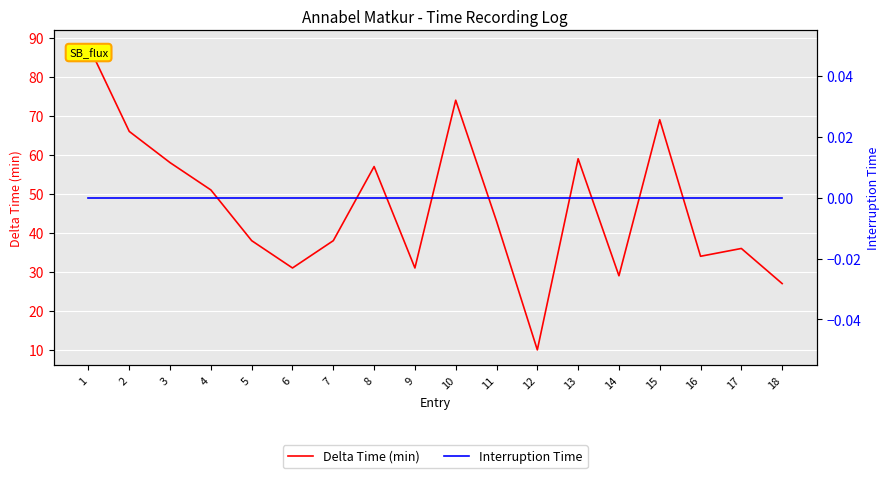

True or false: Interruption Time has a value of 0.0 at 3.

True